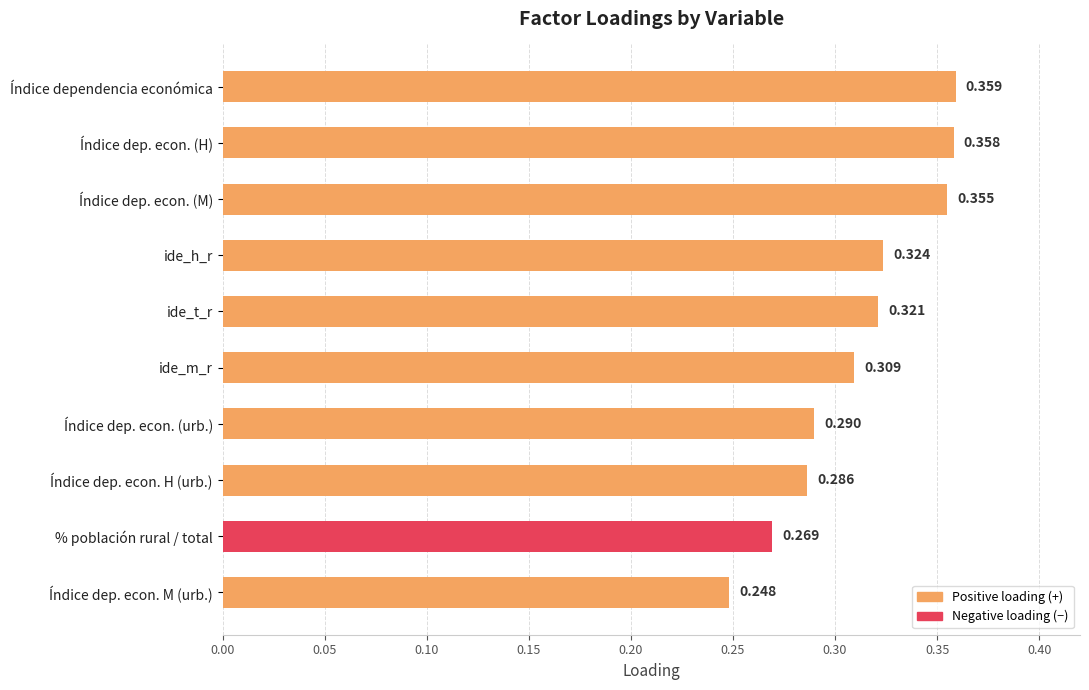

Between Índice dep. econ. M (urb.) and ide_h_r, which is larger?

ide_h_r